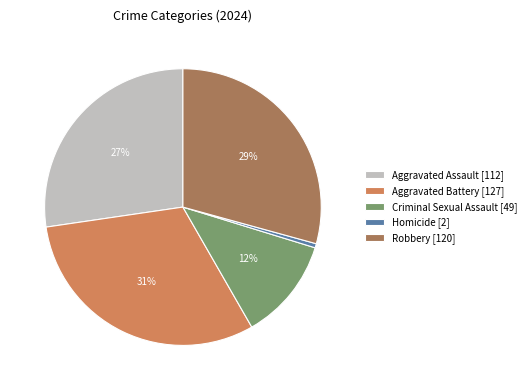

To the nearest percent, what is the difference between the Homicide [2] and Robbery [120] slice percentages?

29%